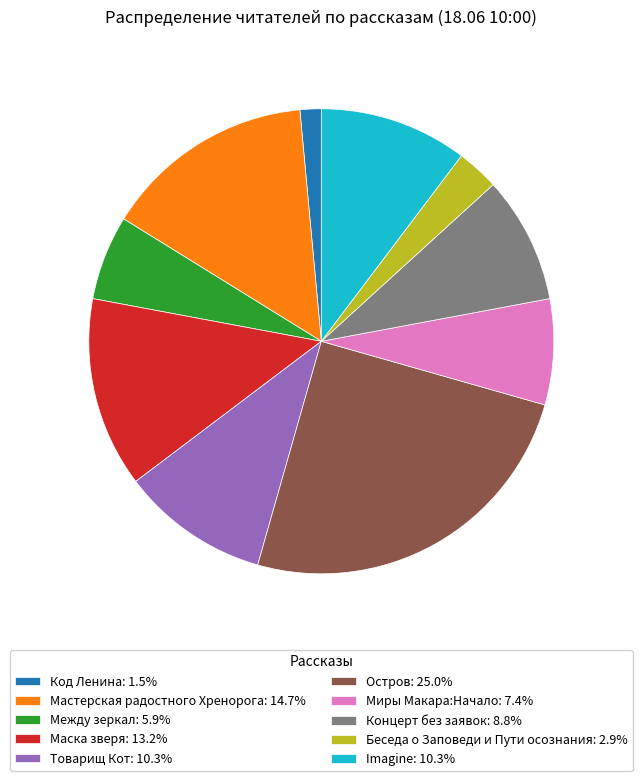

Does Мастерская радостного Хренорога represent more than half of the total?

No